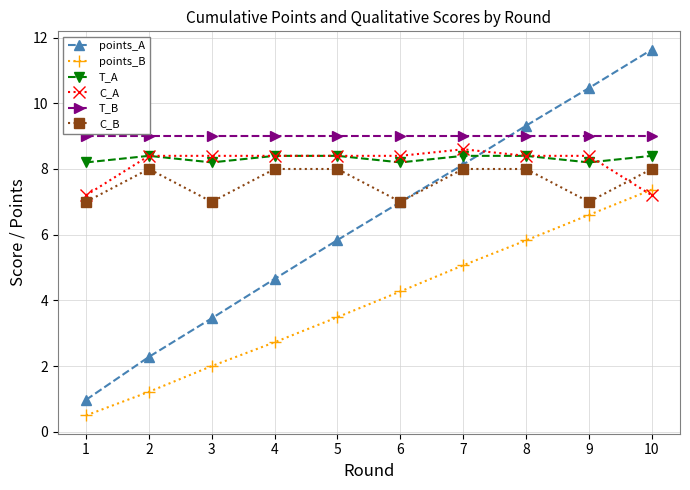

True or false: T_B and T_A cross at least once.

False